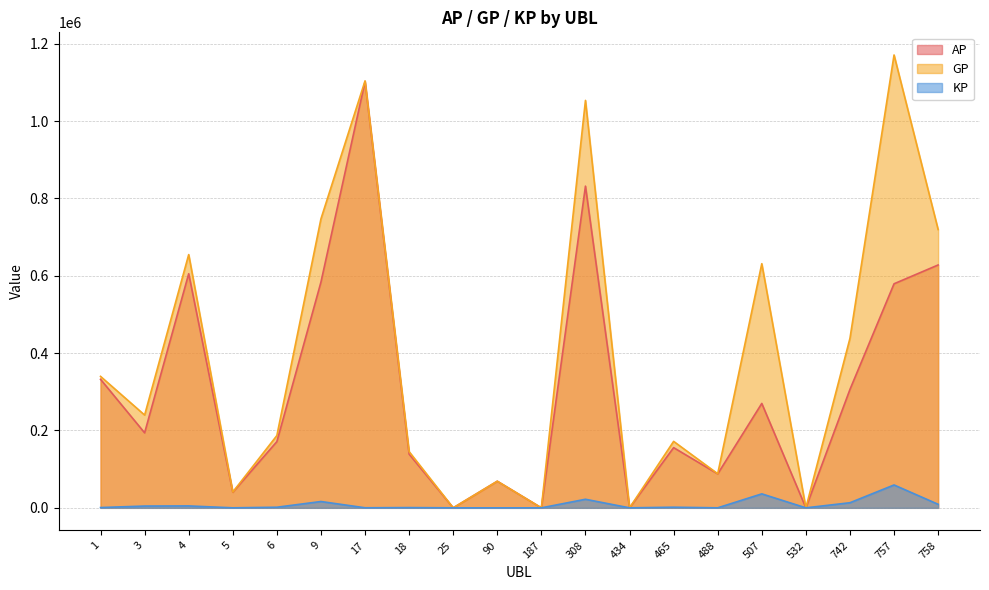

Which label corresponds to the smallest value in the chart?

25